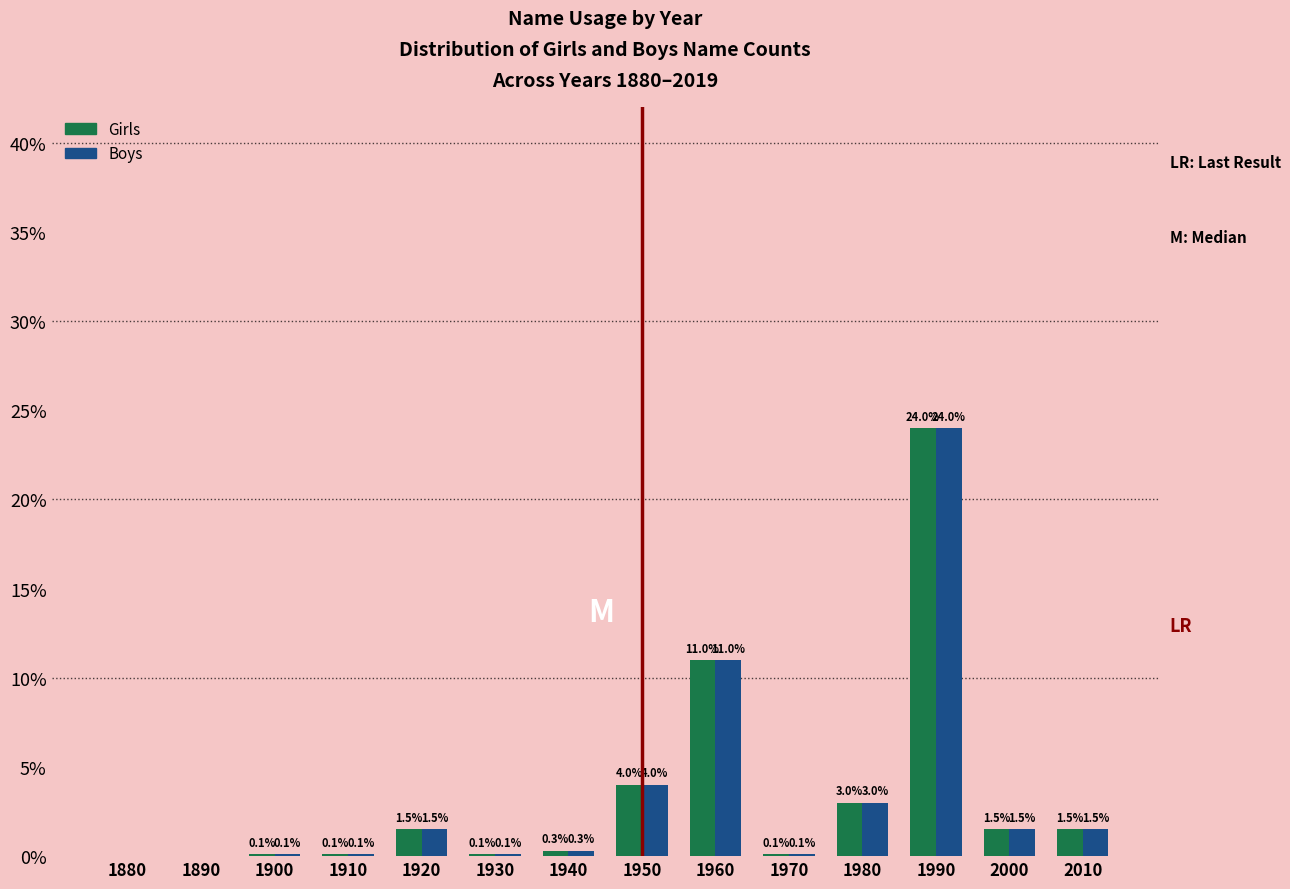

Reading left to right, what are all the values shown in this chart?

Girls: 1880=0.0	1890=0.0	1900=0.1	1910=0.1	1920=1.5	1930=0.1	1940=0.3	1950=4.0	1960=11.0	1970=0.1	1980=3.0	1990=24.0	2000=1.5	2010=1.5
Boys: 1880=0.0	1890=0.0	1900=0.1	1910=0.1	1920=1.5	1930=0.1	1940=0.3	1950=4.0	1960=11.0	1970=0.1	1980=3.0	1990=24.0	2000=1.5	2010=1.5